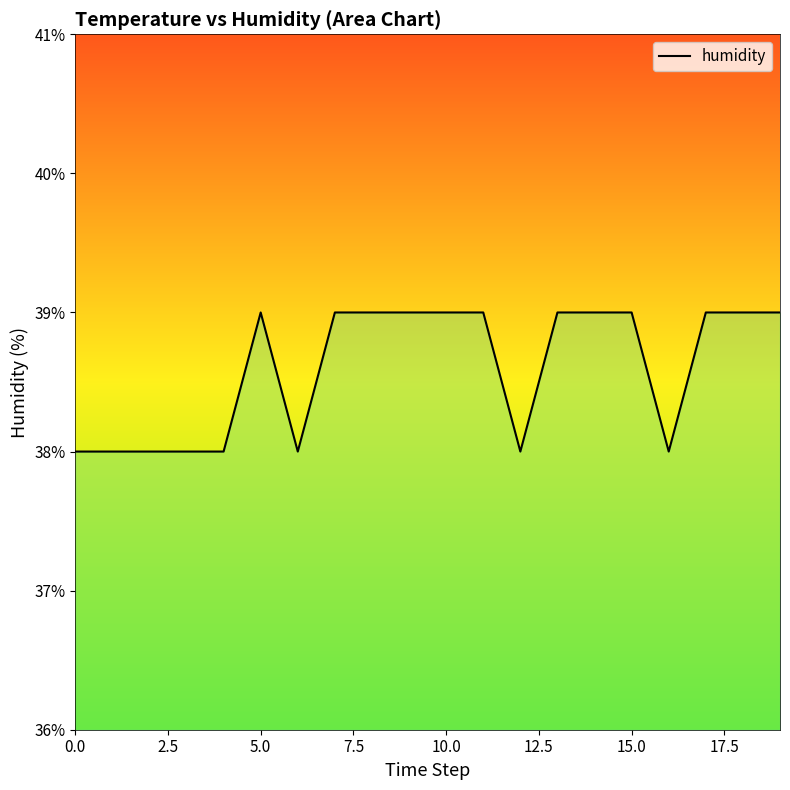

What is the minimum value shown in the chart?

38